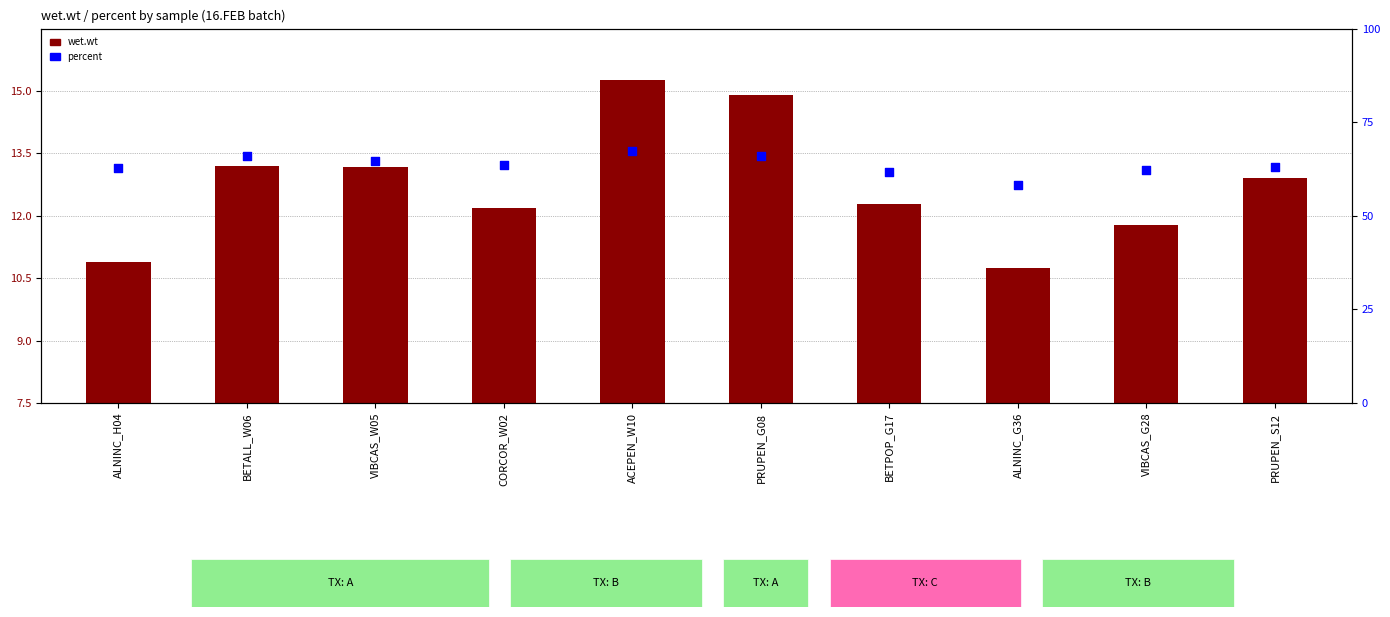

At which category is the sum across all series the highest?

ACEPEN_W10